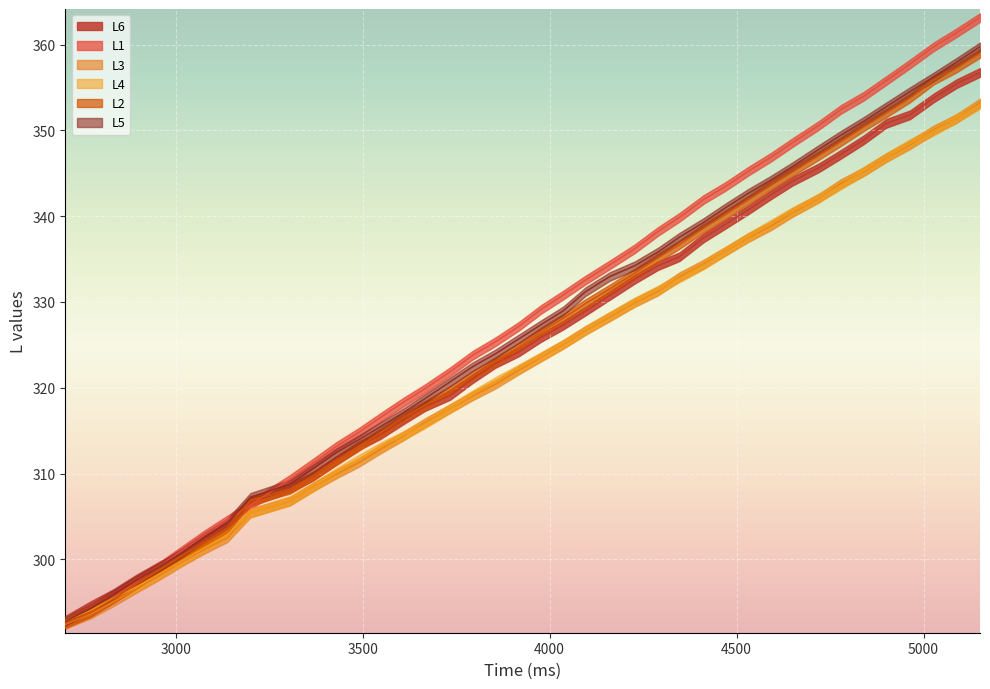

What is the difference between the maximum and minimum values in the L2 series?

66.5